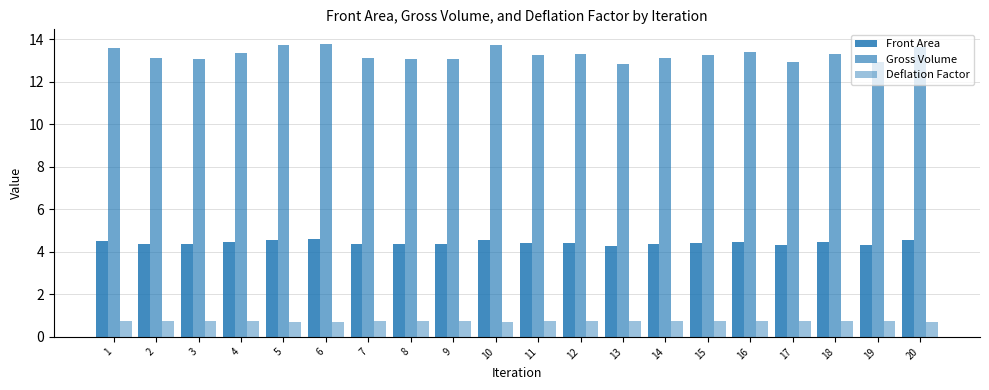

Is the value of Gross Volume at 2 greater than the value of Deflation Factor at 11?

Yes